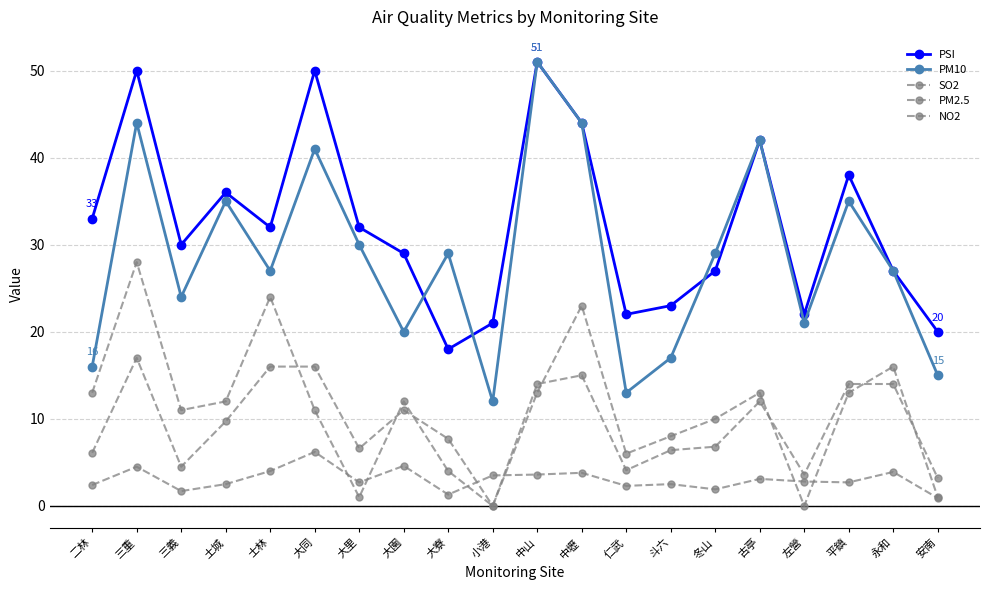

How many distinct data groups are displayed?

5